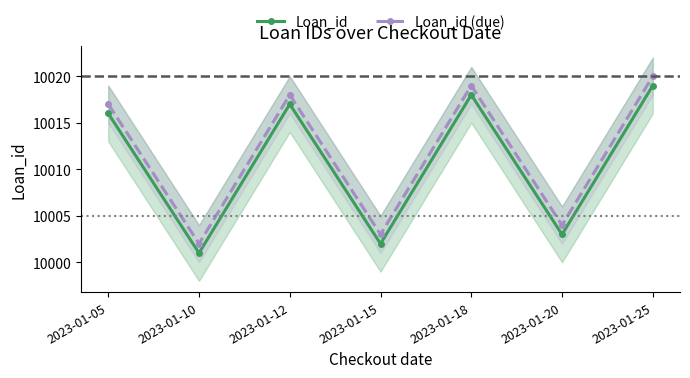

Which series has the largest total across all categories?

Loan_id (due)